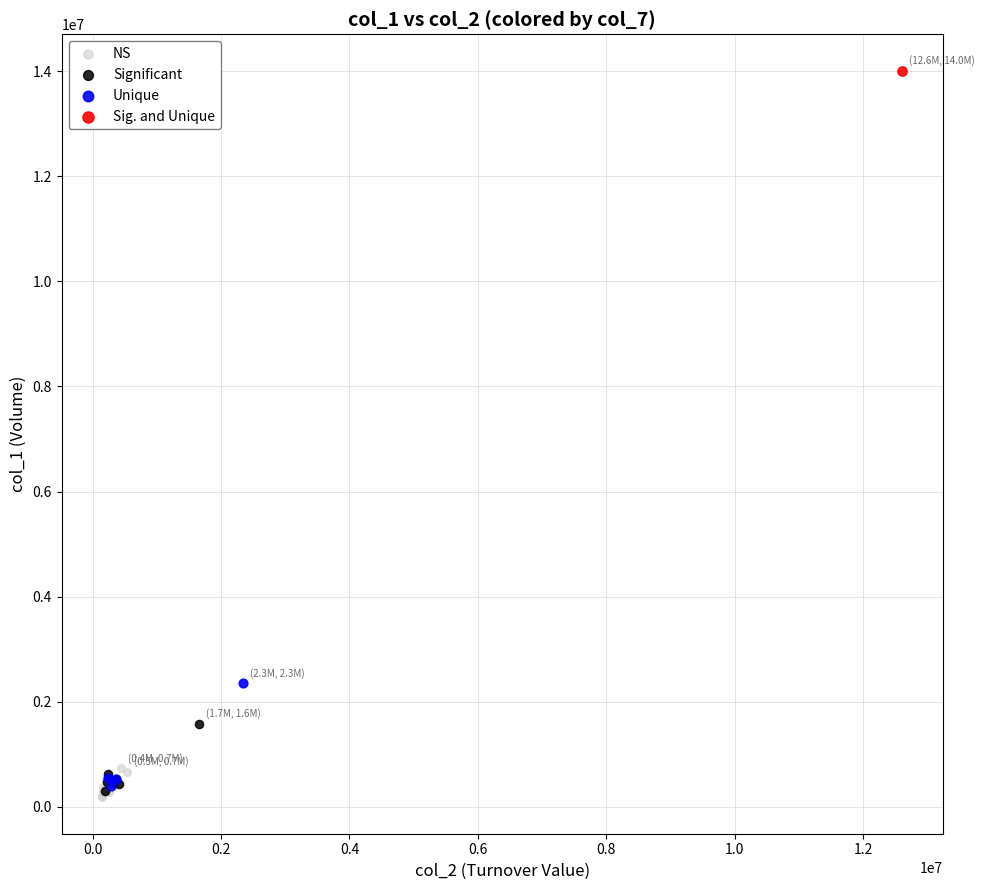

What are all the series names shown in the legend?

NS, Significant, Unique, Sig. and Unique